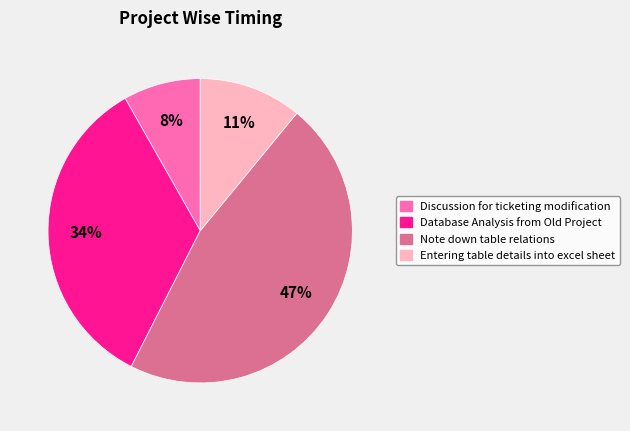

To the nearest percent, what percentage of the pie is Note down table relations?

47%